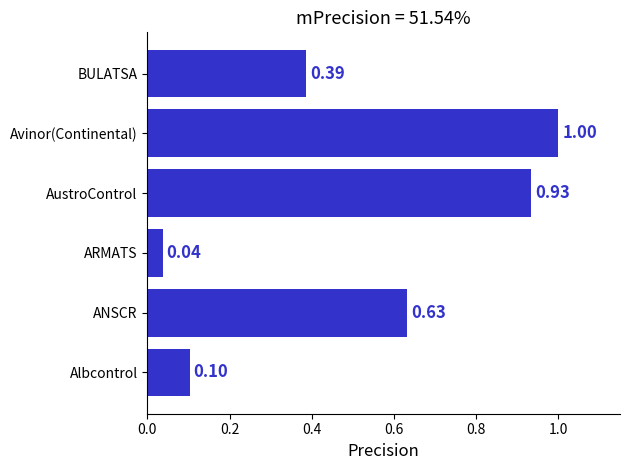

Rank the categories by value from highest to lowest.

Avinor(Continental), AustroControl, ANSCR, BULATSA, Albcontrol, ARMATS